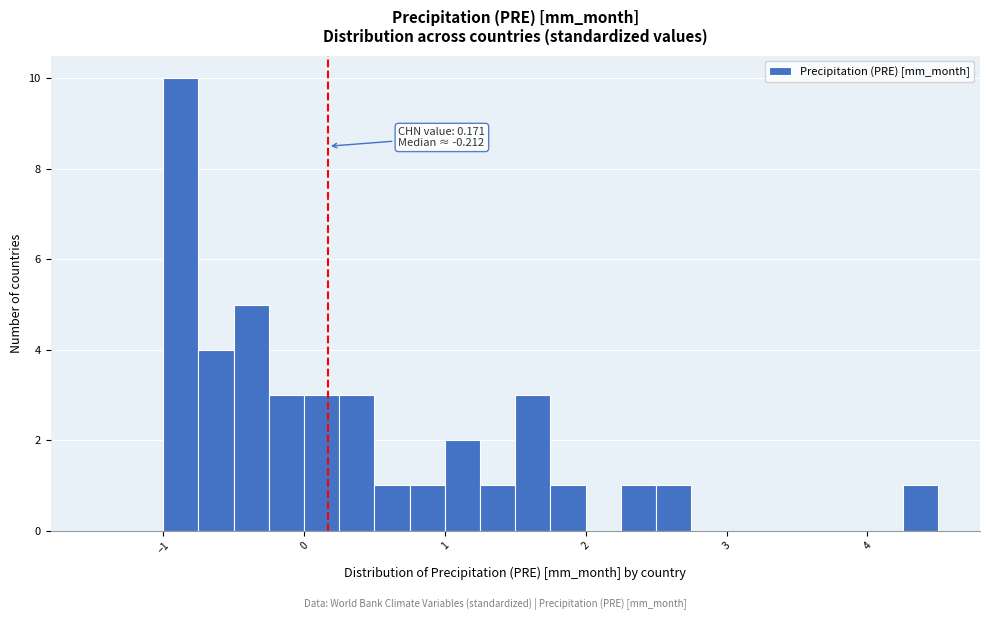

Around what value on the x-axis is the tallest bar? Give the approximate position of its centre, as read against the axis.

-0.9